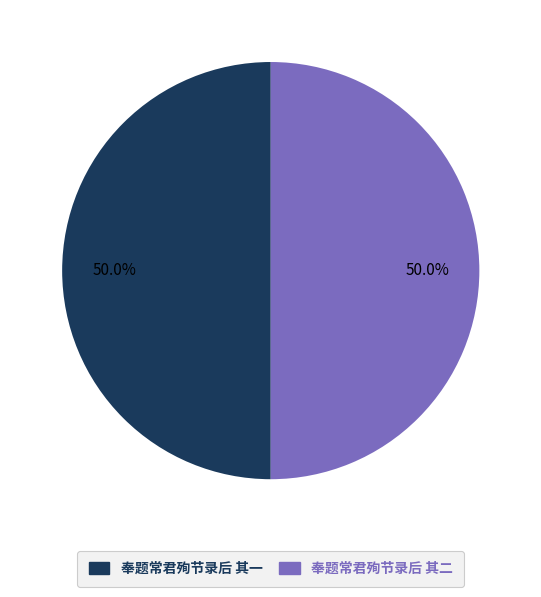

Is the sum of 奉题常君殉节录后 其二 and 奉题常君殉节录后 其一 greater than half?

Yes